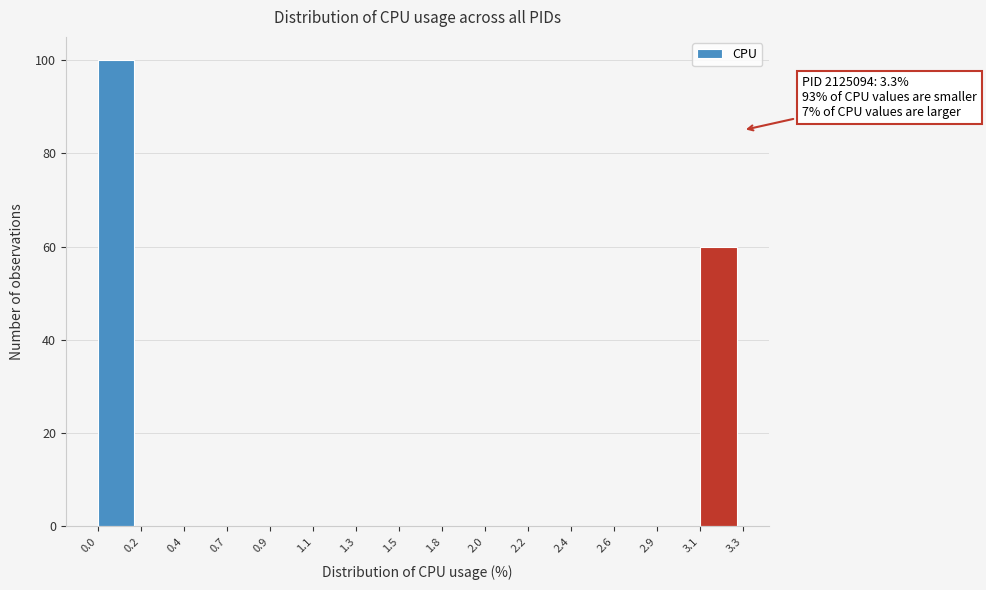

Reading left to right, extract all data points from this chart.

0.0=100	0.2=0	0.4=0	0.7=0	0.9=0	1.1=0	1.3=0	1.5=0	1.8=0	2.0=0	2.2=0	2.4=0	2.6=0	2.9=0	3.1=60